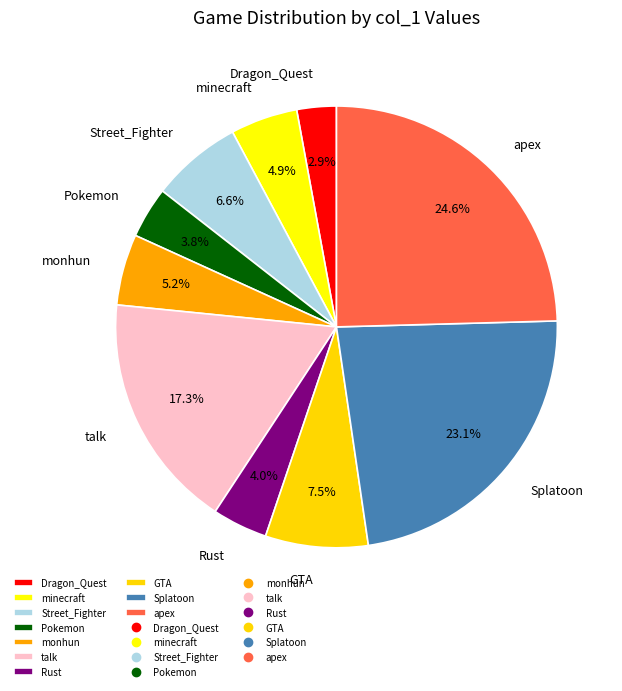

Which has a higher value, minecraft or Pokemon?

minecraft